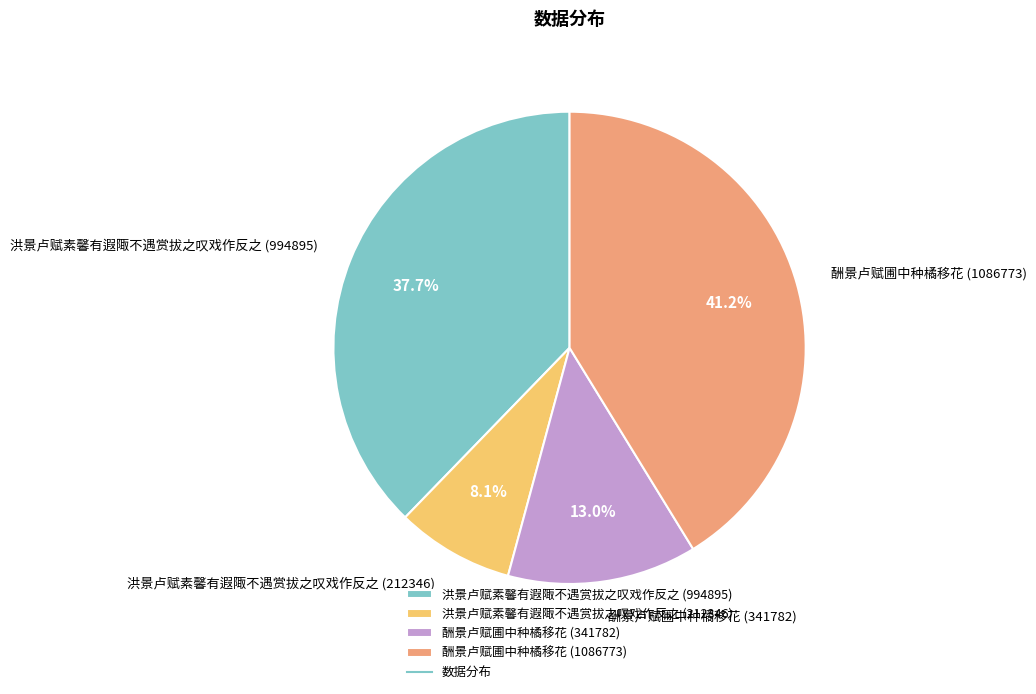

Which slice is the smallest?

洪景卢赋素馨有遐陬不遇赏拔之叹戏作反之 (212346)